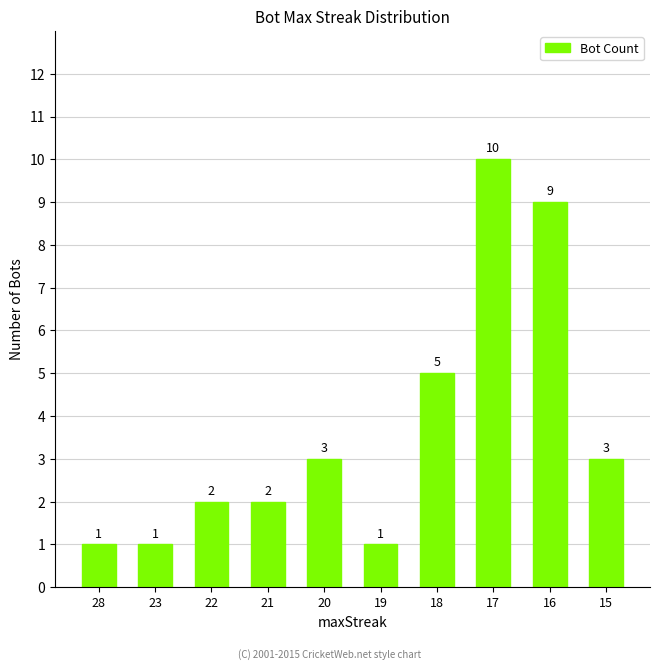

Reading left to right, what are all the values shown in this chart?

1	1	2	2	3	1	5	10	9	3